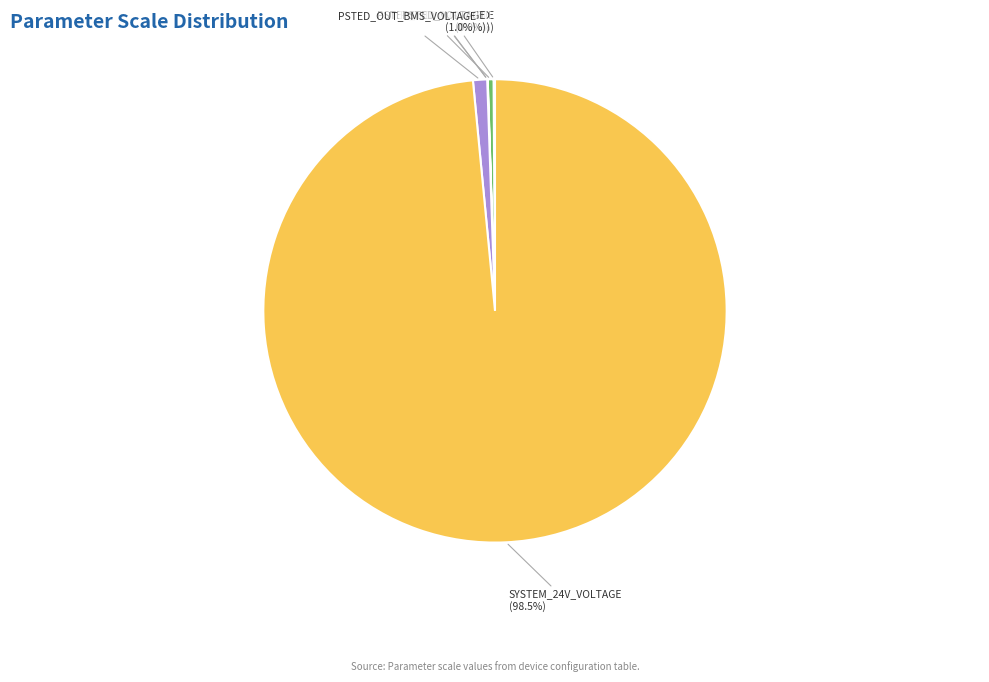

Which category has the biggest portion of the pie?

SYSTEM_24V_VOLTAGE